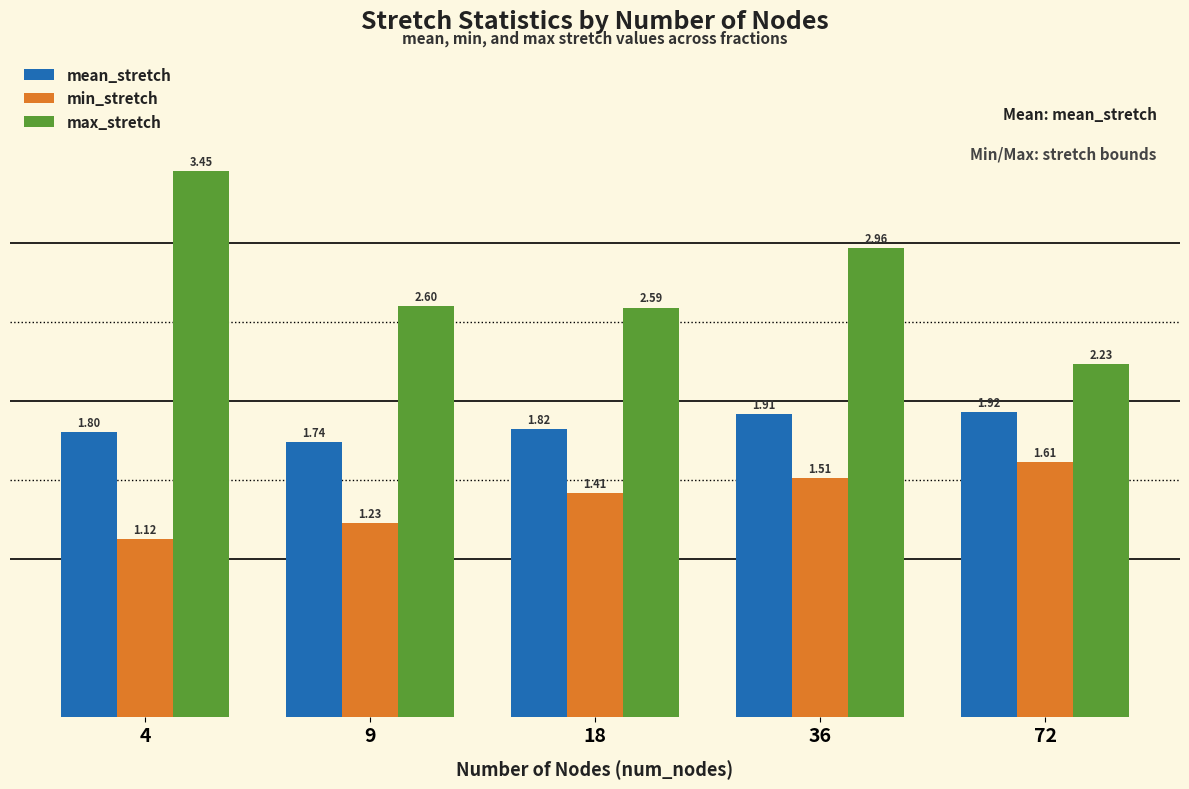

What are all the series names shown in the legend?

mean_stretch, min_stretch, max_stretch